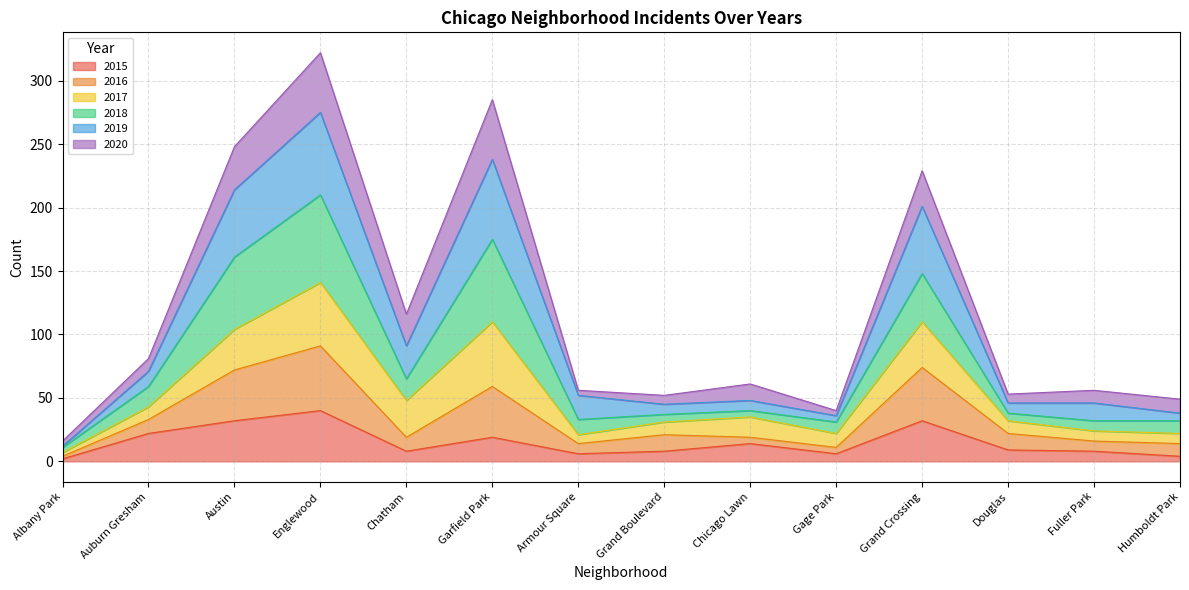

The 2015 series shows 8 at Grand Boulevard. True or false?

True